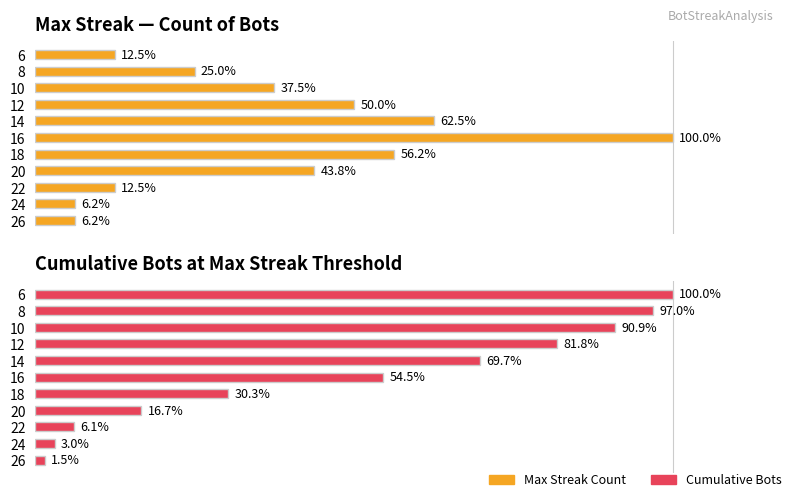

Which series has the widest spread of values?

Cumulative Bots